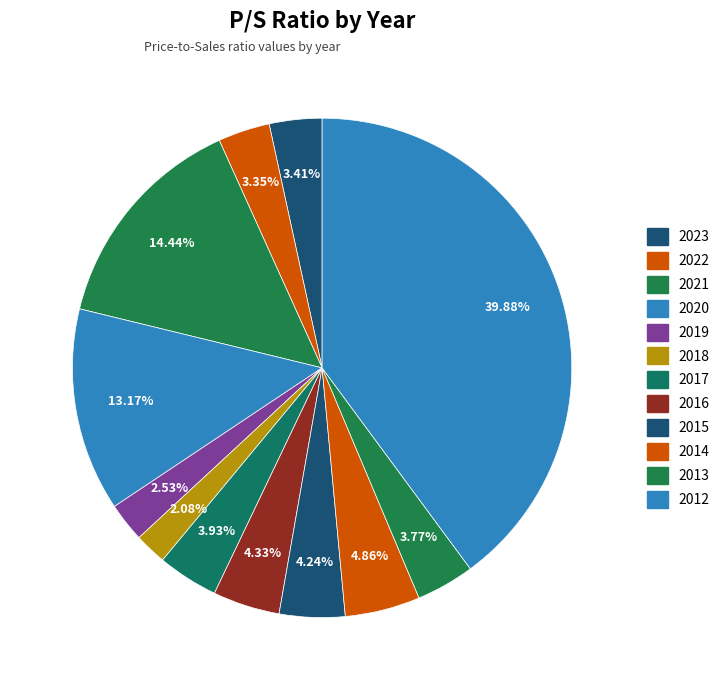

Is there a majority slice in this chart?

No